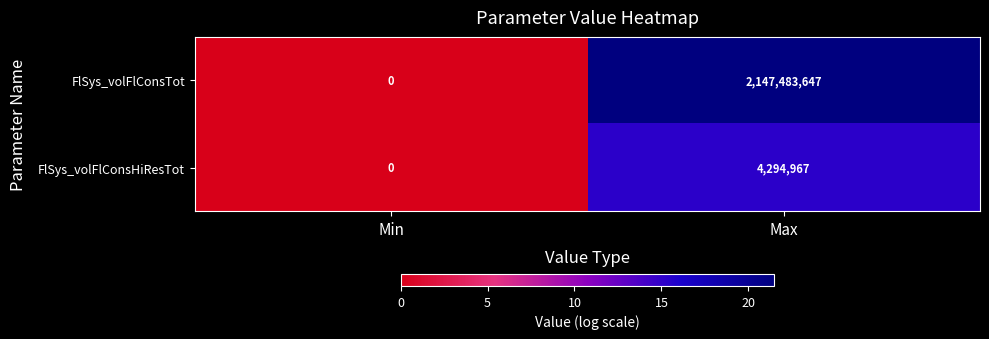

How many series are shown in this chart?

2